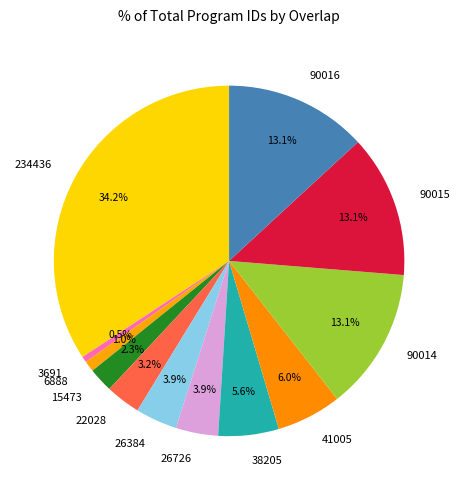

Count the number of slices in the pie.

12